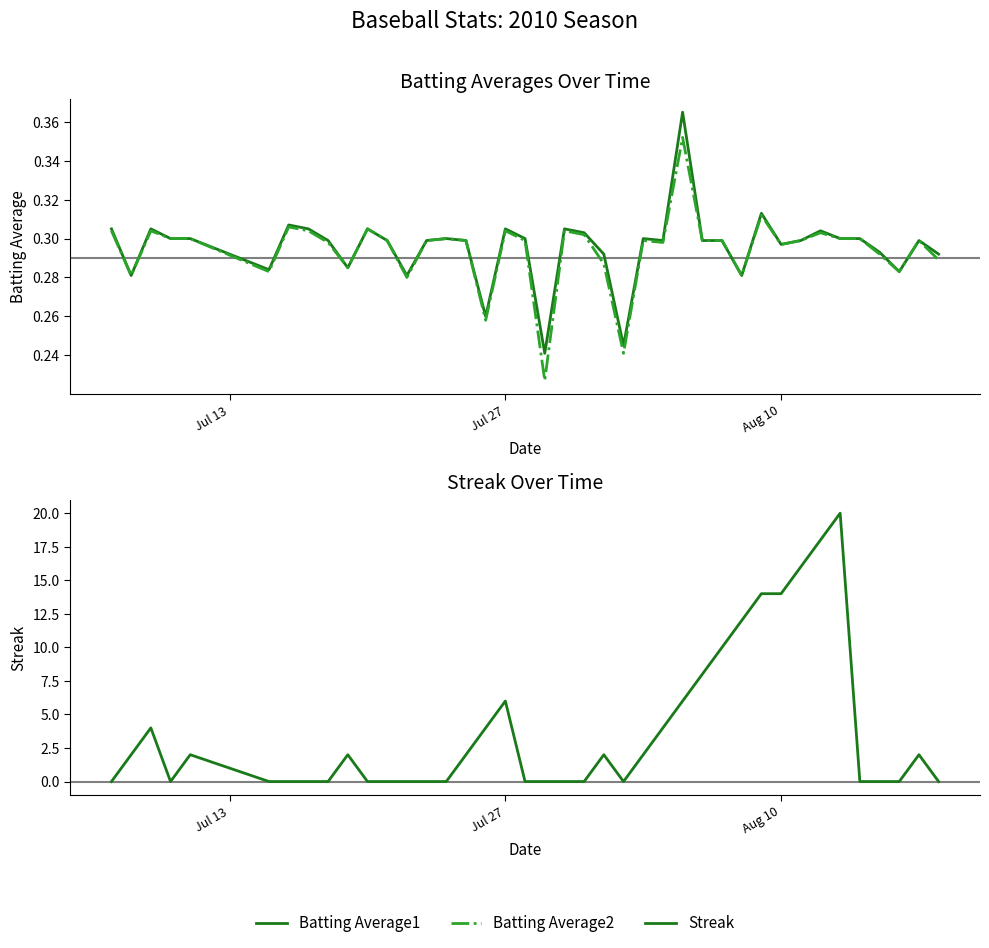

How many lines are shown in the chart?

3